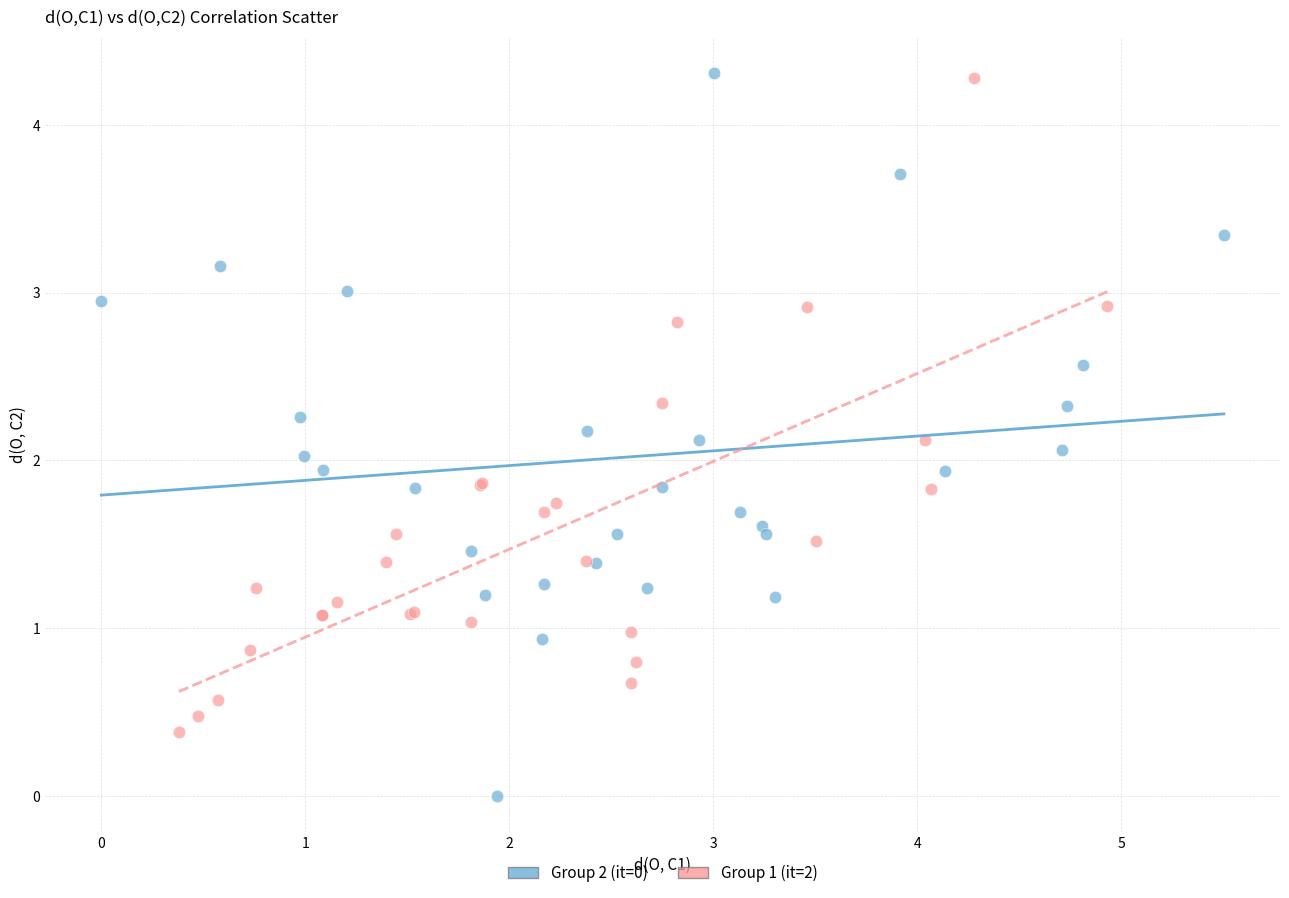

What are all the series names shown in the legend?

Group 2 (it=0), Group 1 (it=2)